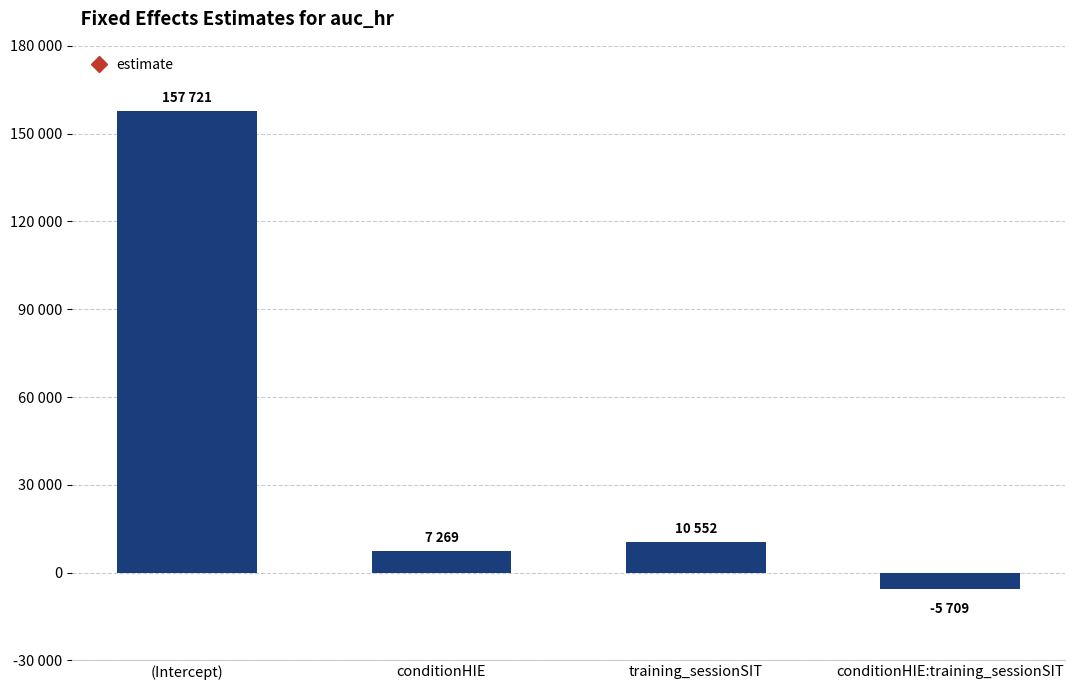

List the labels in order of value, largest first.

(Intercept), training_sessionSIT, conditionHIE, conditionHIE:training_sessionSIT